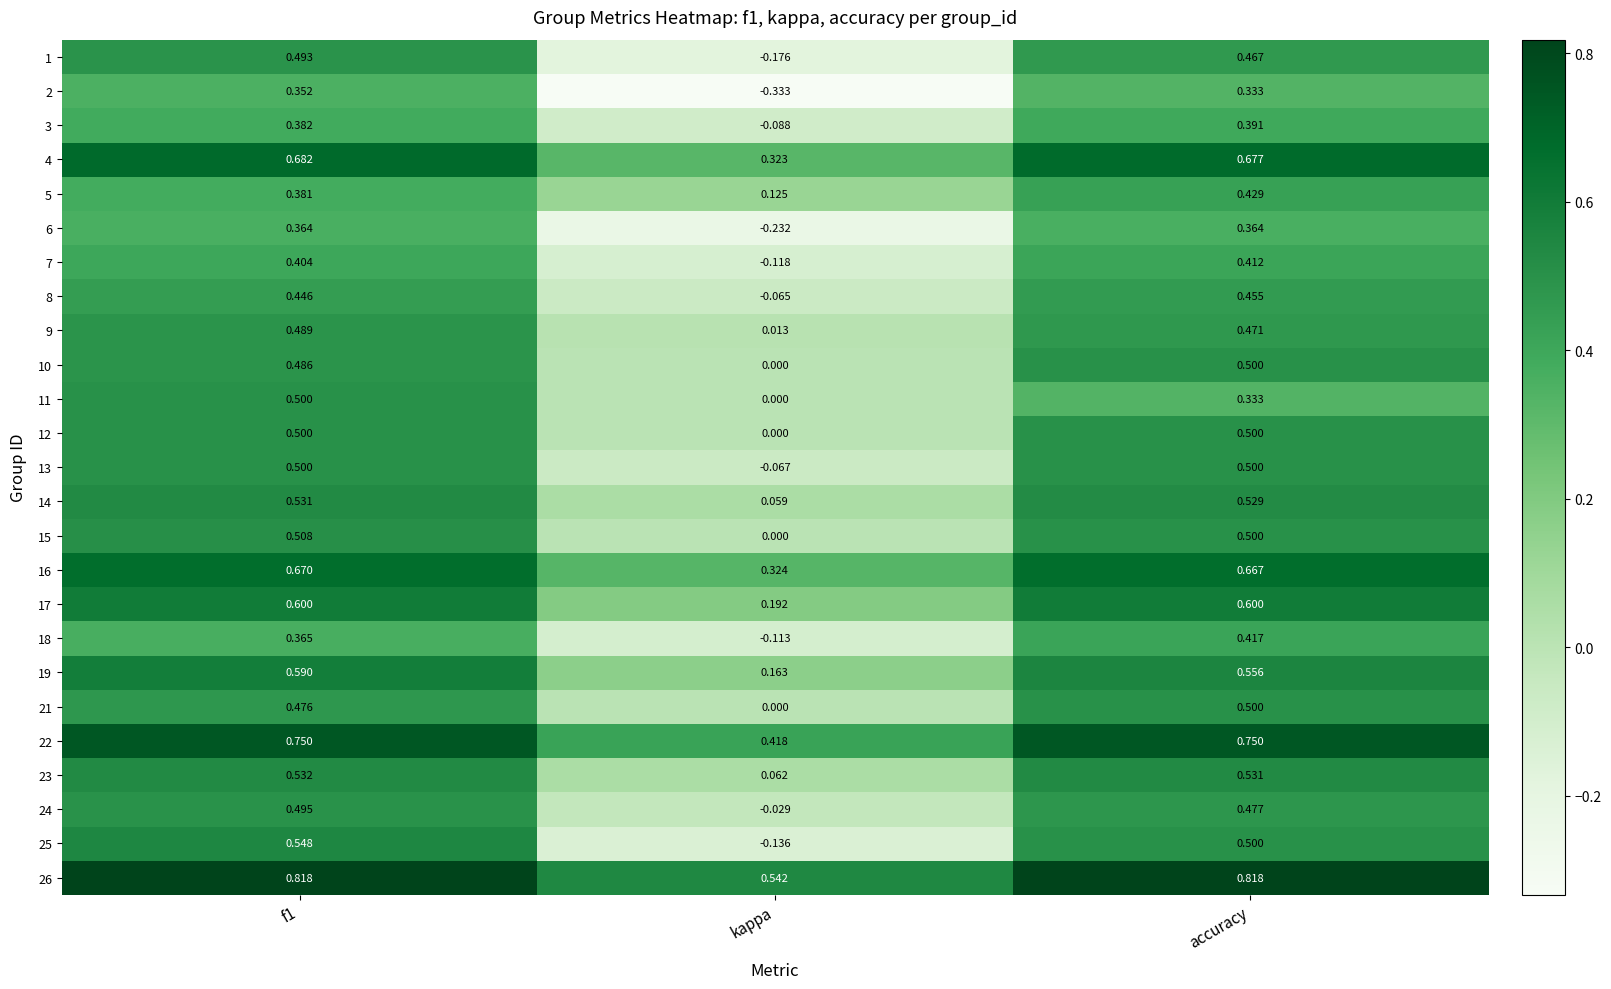

Where is 17 nearest to the value 0?

kappa